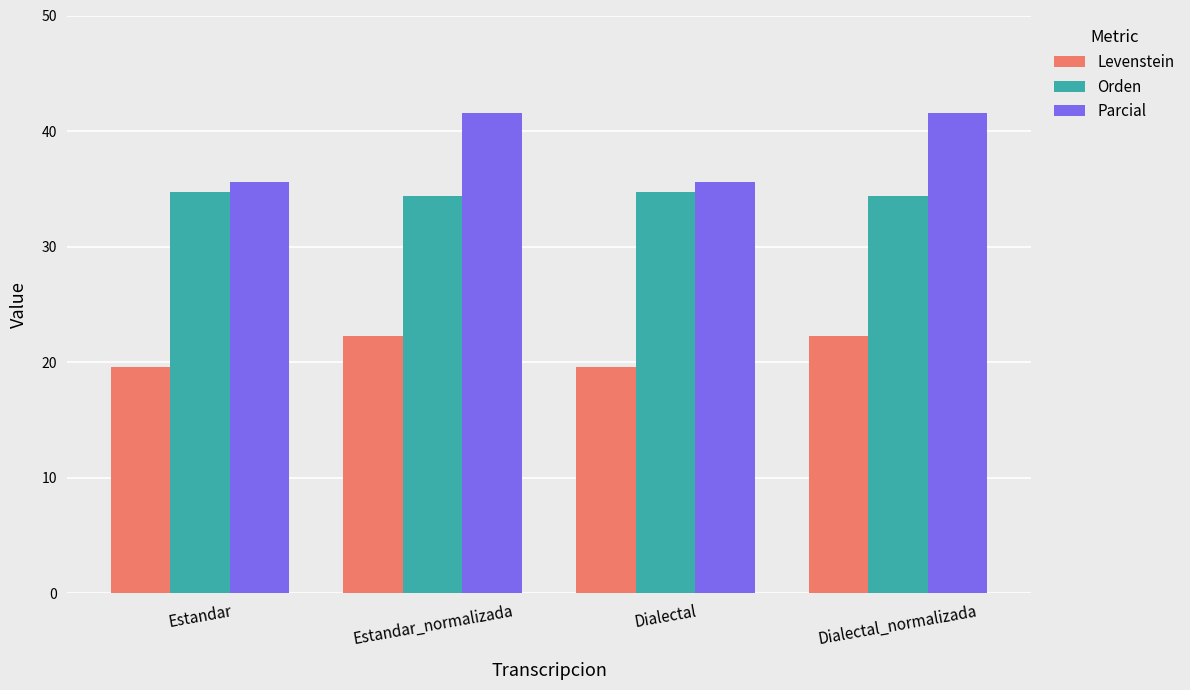

The value of Orden at Estandar is 34.7. True or false?

True